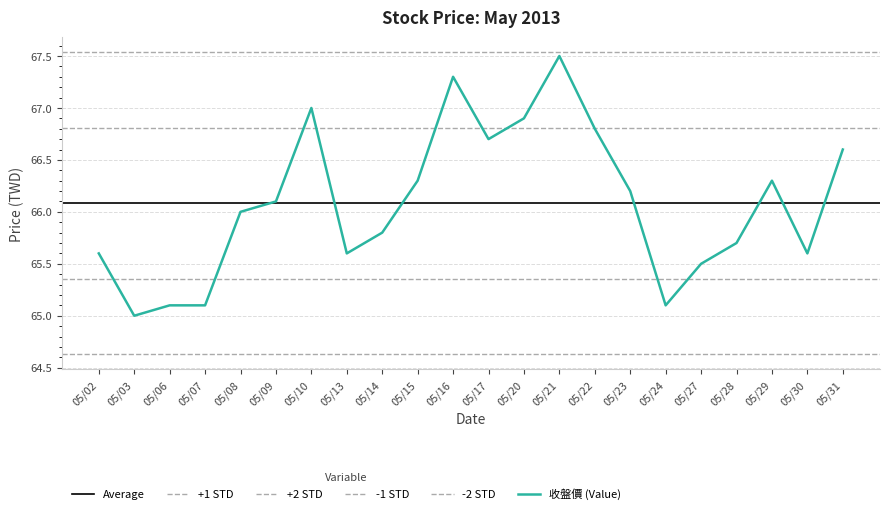

The 收盤價 (Value) series shows 13.2 at 05/07. True or false?

False